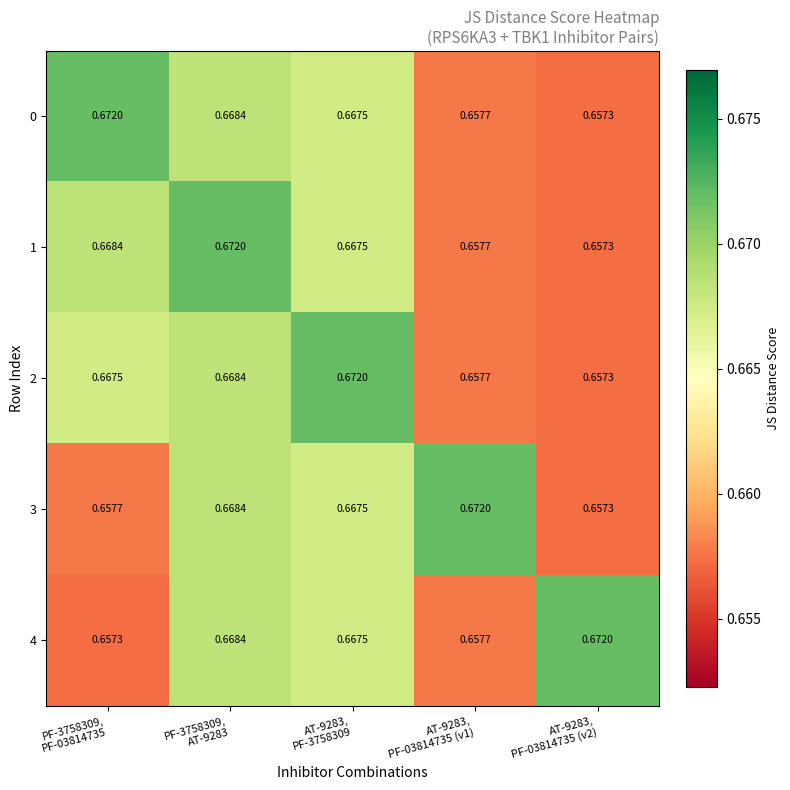

At which category is the sum across all series the highest?

PF-3758309,
AT-9283